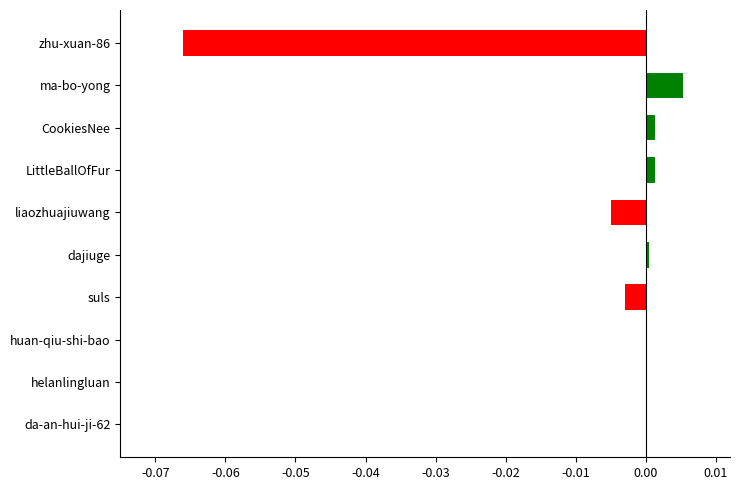

Which label corresponds to the largest value in the chart?

ma-bo-yong